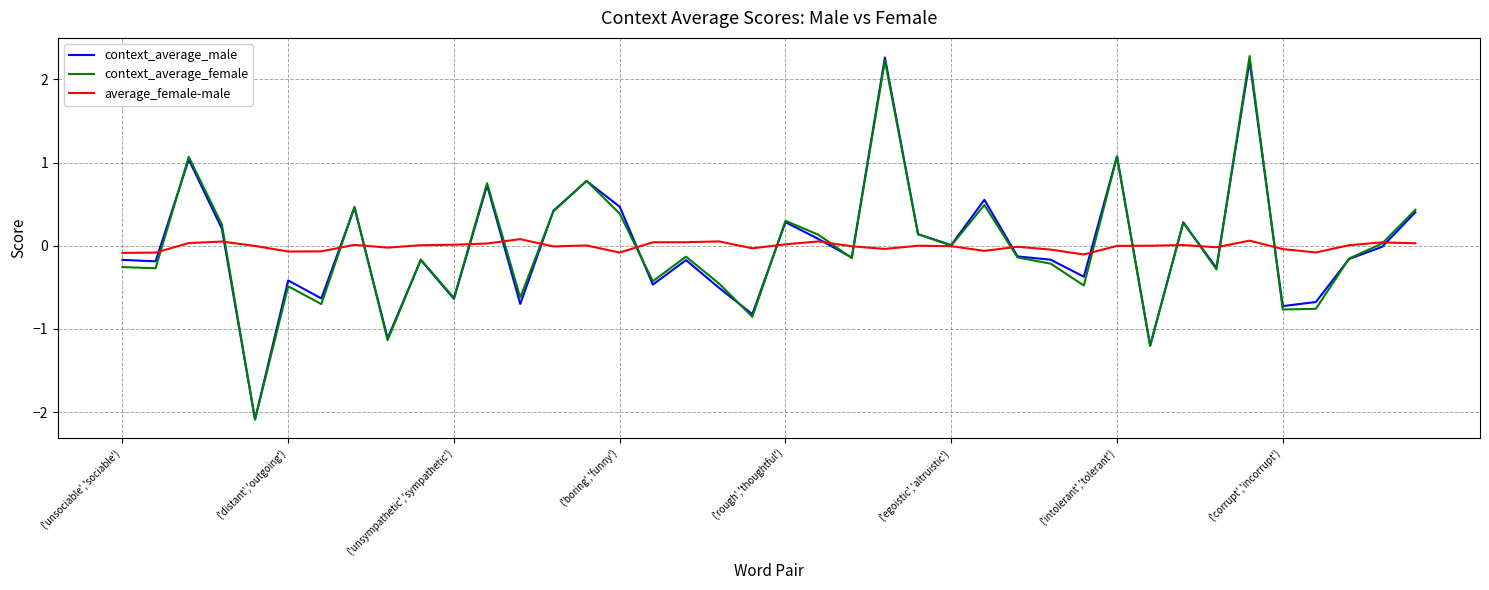

What is the maximum value shown in the chart?

2.3